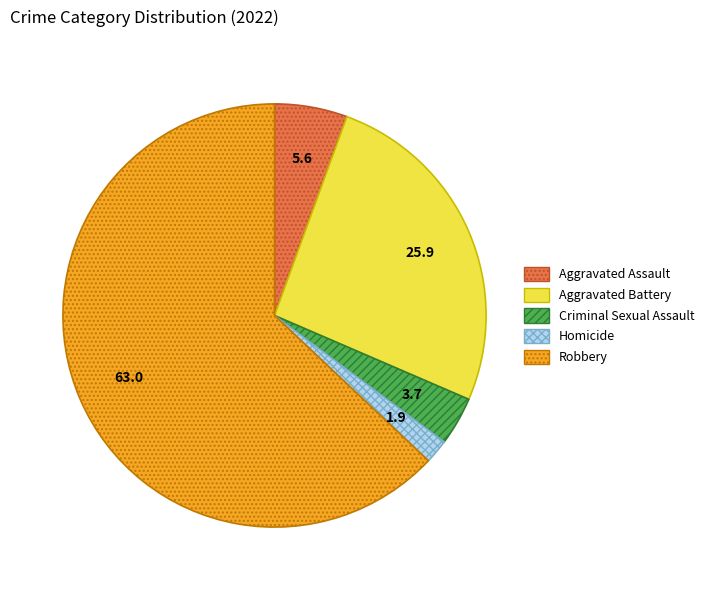

How many segments does this pie chart have?

5